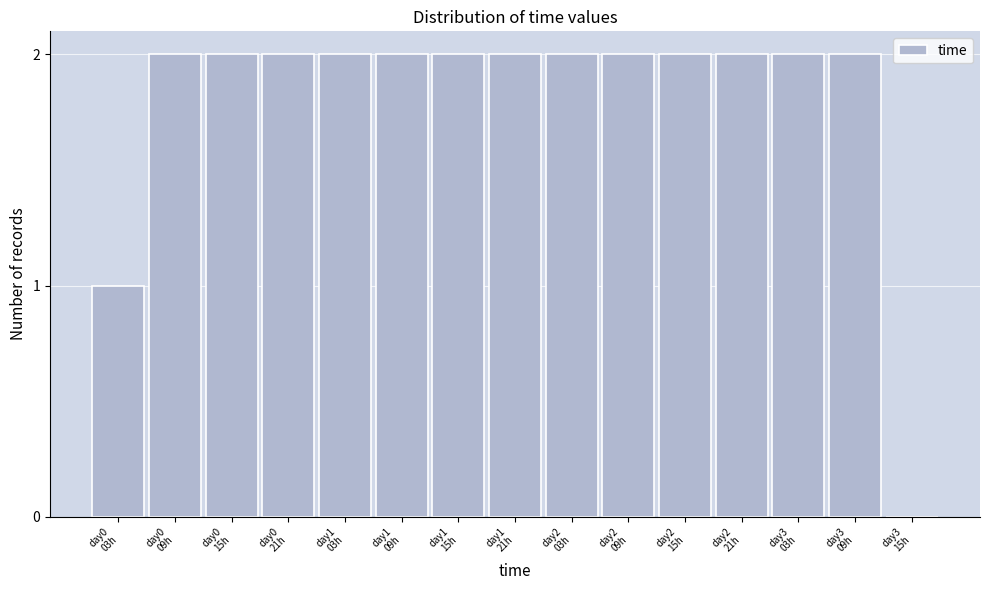

What is the sum of all values?

27